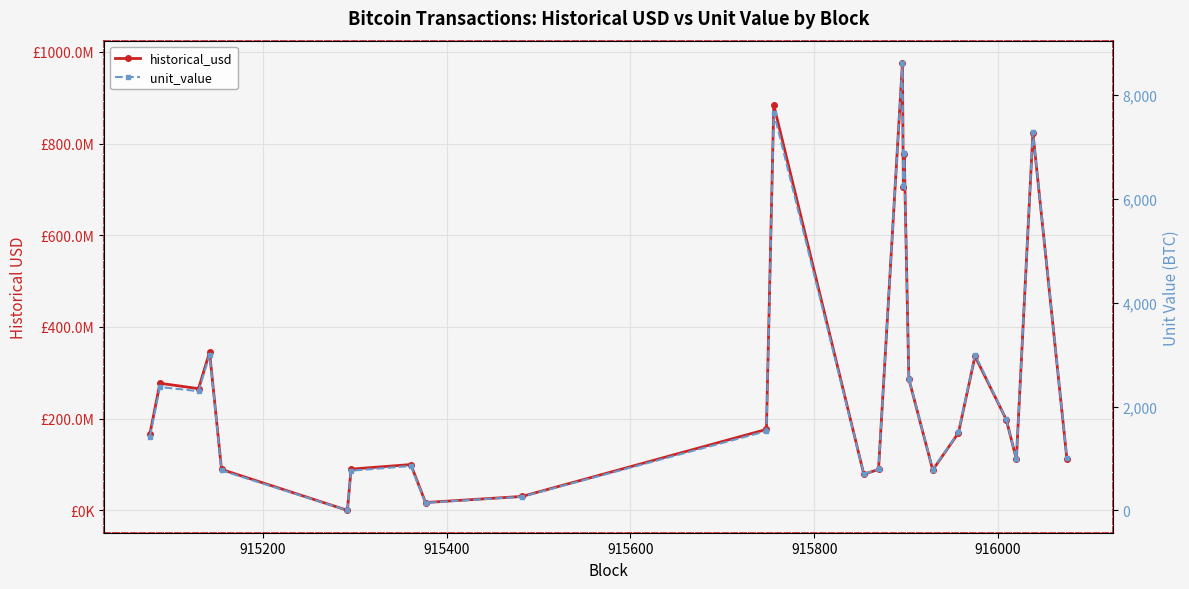

True or false: unit_value and historical_usd intersect in this chart.

False